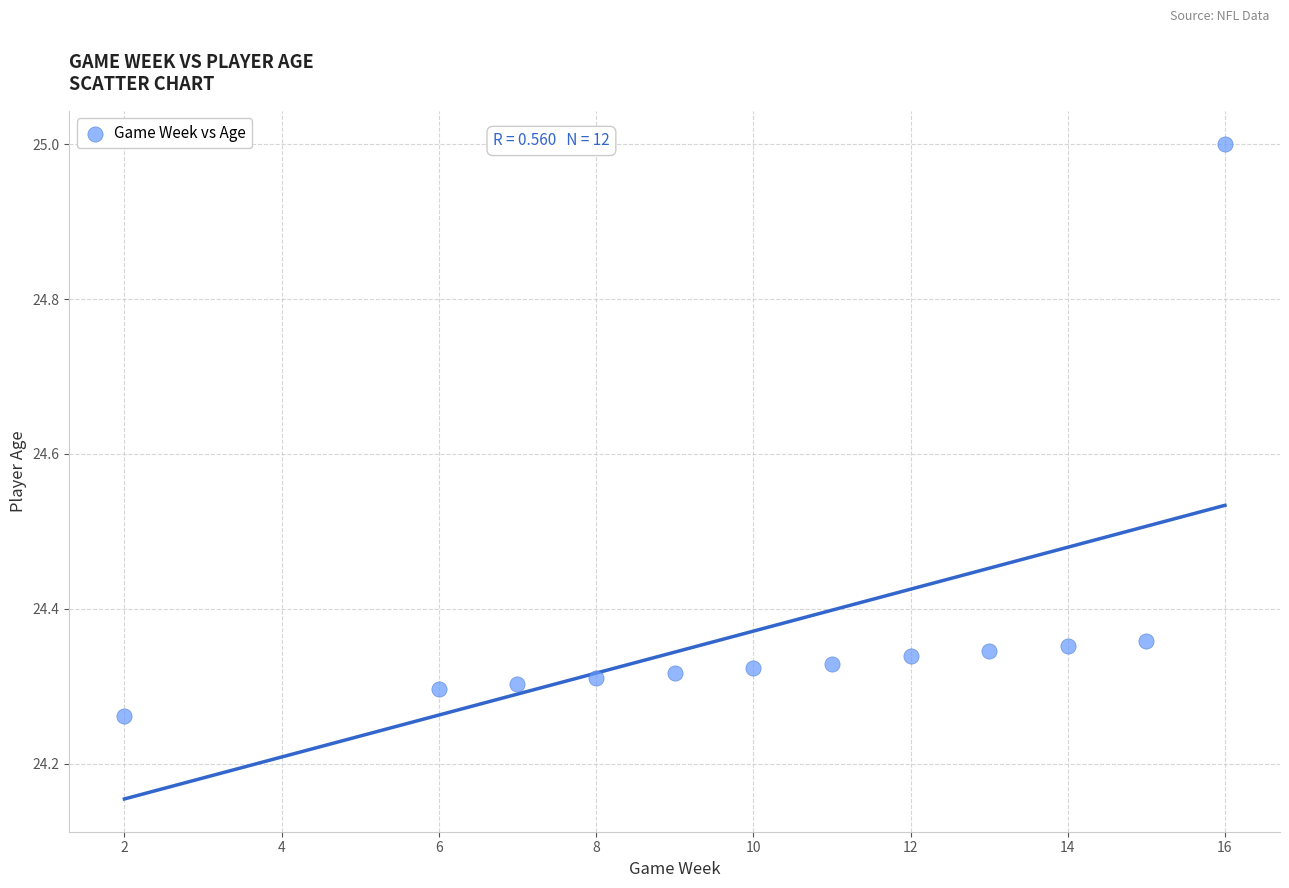

What is the average X value?

10.2